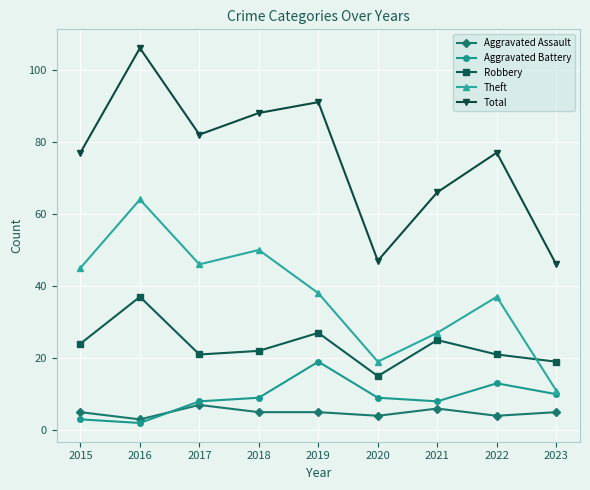

Reading left to right, transcribe all the data shown in this chart.

Aggravated Assault: 2015=5	2016=3	2017=7	2018=5	2019=5	2020=4	2021=6	2022=4	2023=5
Aggravated Battery: 2015=3	2016=2	2017=8	2018=9	2019=19	2020=9	2021=8	2022=13	2023=10
Robbery: 2015=24	2016=37	2017=21	2018=22	2019=27	2020=15	2021=25	2022=21	2023=19
Theft: 2015=45	2016=64	2017=46	2018=50	2019=38	2020=19	2021=27	2022=37	2023=11
Total: 2015=77	2016=106	2017=82	2018=88	2019=91	2020=47	2021=66	2022=77	2023=46